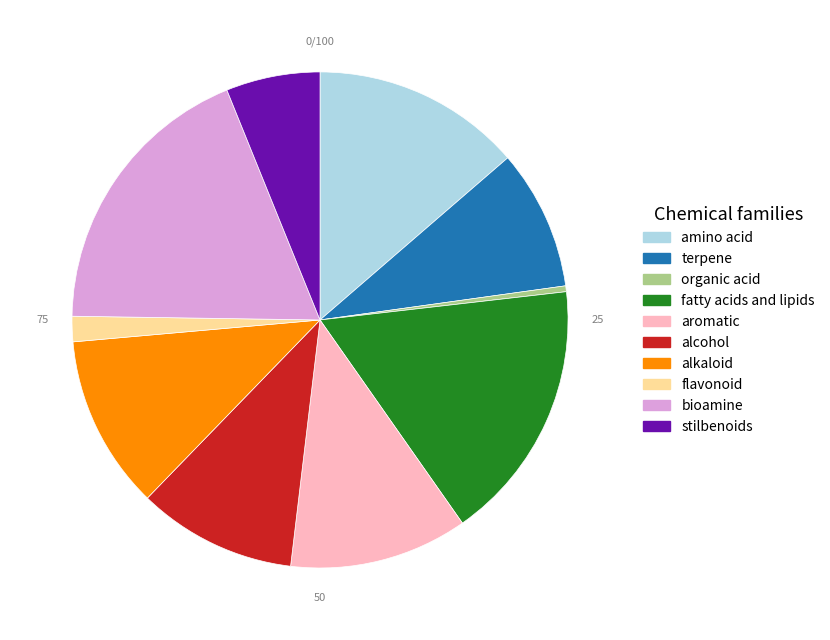

True or false: stilbenoids accounts for 6% of the total.

True